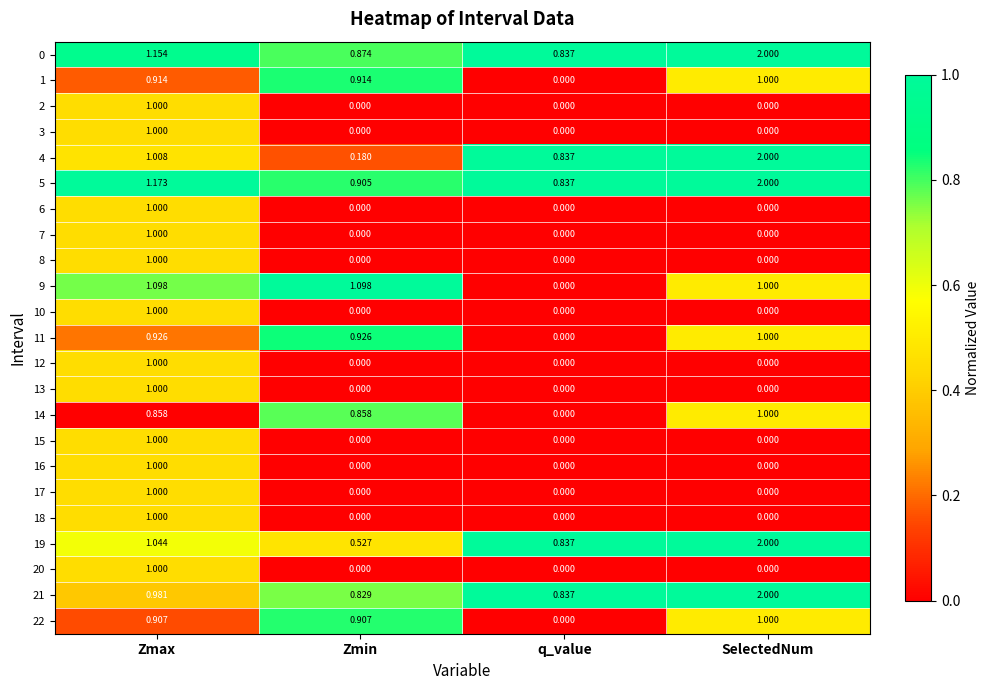

Which series has the largest total across all categories?

5